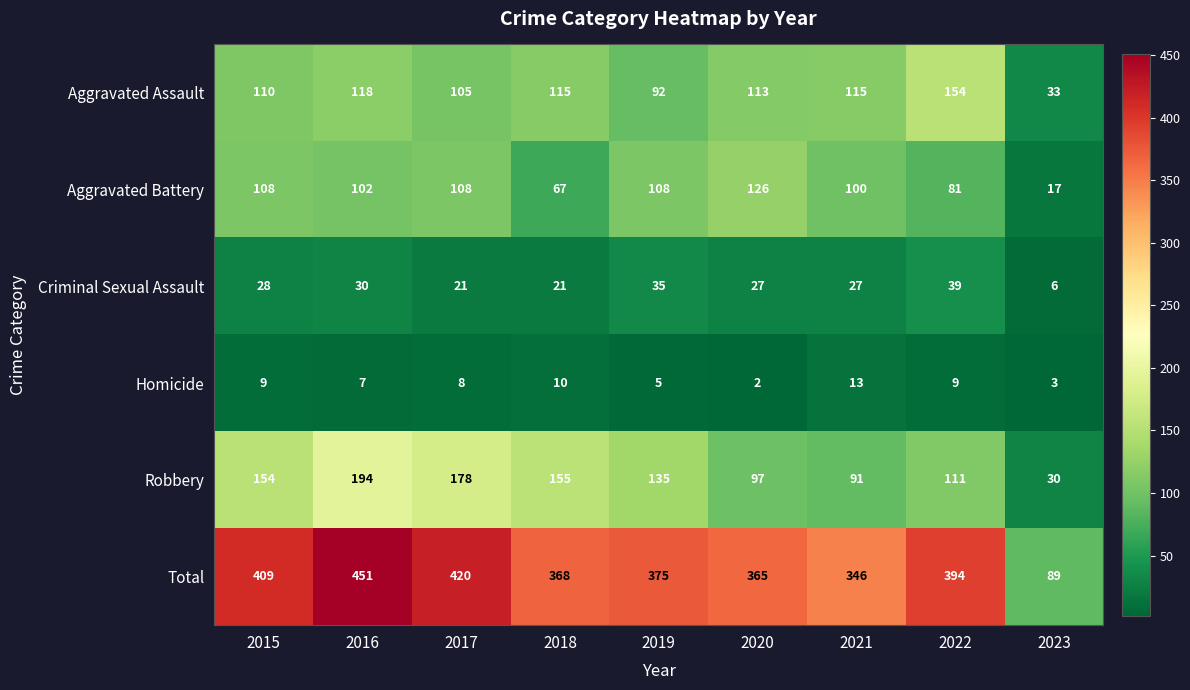

What value does the Total series have at 2016, to the nearest 50?

450